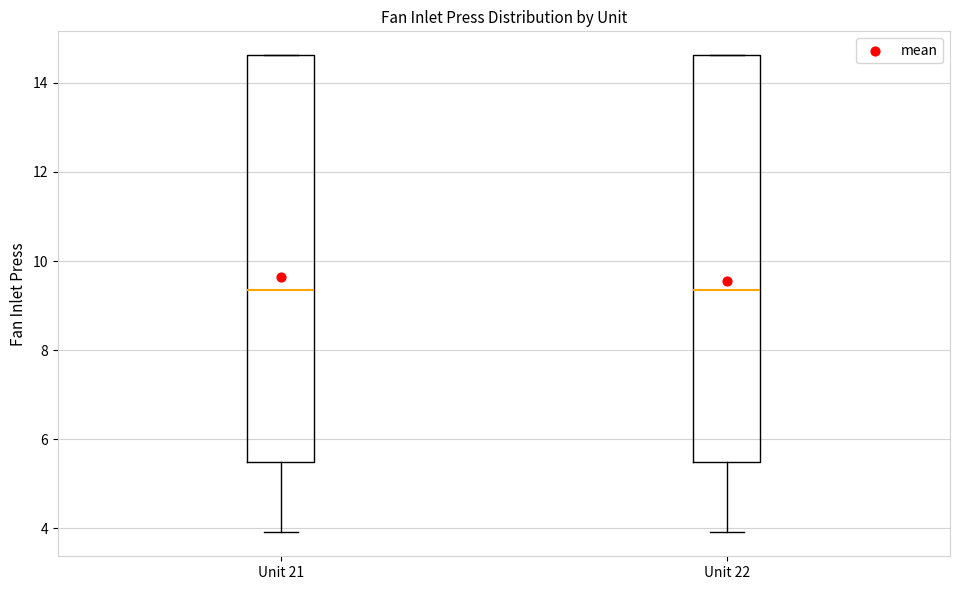

Reading left to right, transcribe this box plot: for each box, give where its median line is, the range the box spans, and where its two whiskers end, as read against the y-axis. The values are not printed on the chart, so give them approximately, as read against the axis.

Unit 21: median 9.4, box 5.4 to 14.6, whiskers 4.0 to 14.6
Unit 22: median 9.4, box 5.4 to 14.6, whiskers 4.0 to 14.6